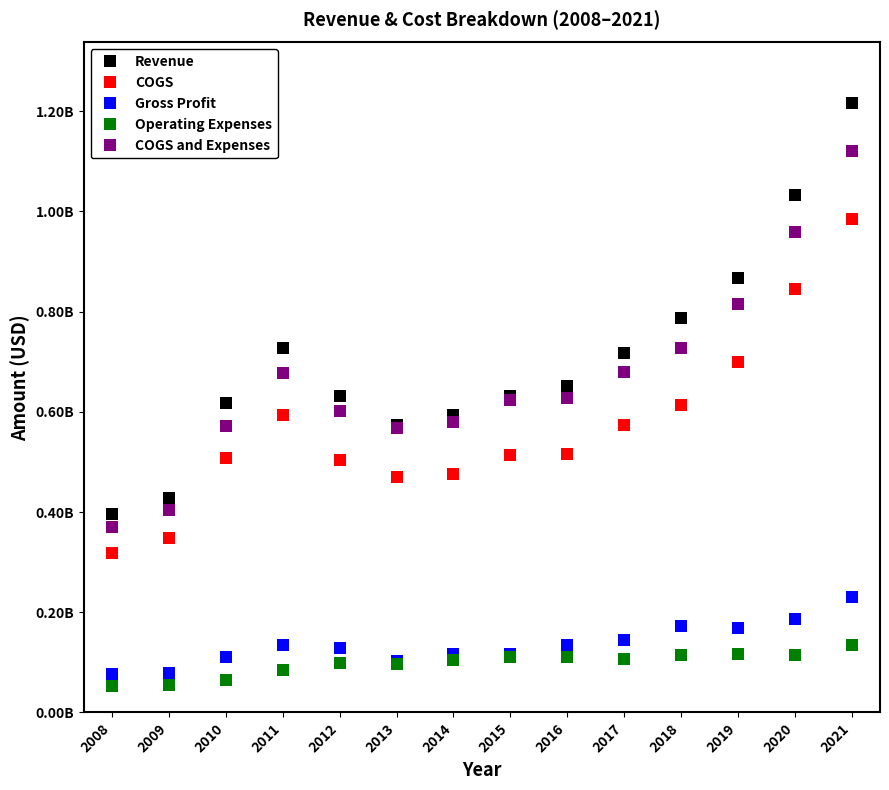

Which series has the largest total across all categories?

Revenue